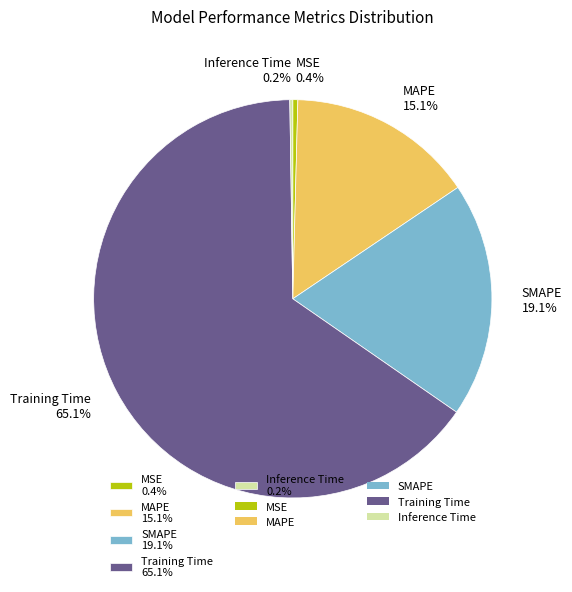

Which slice is the largest?

Training Time